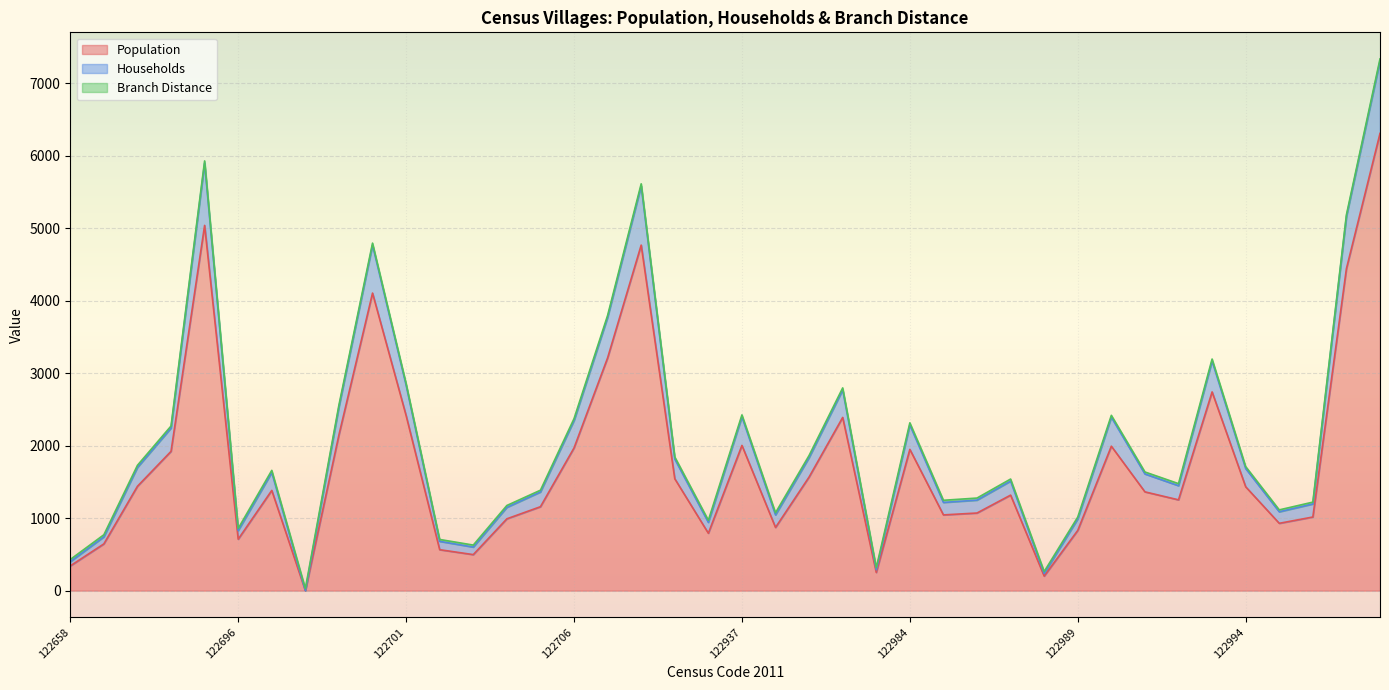

What is the maximum value for Population?

6309.0